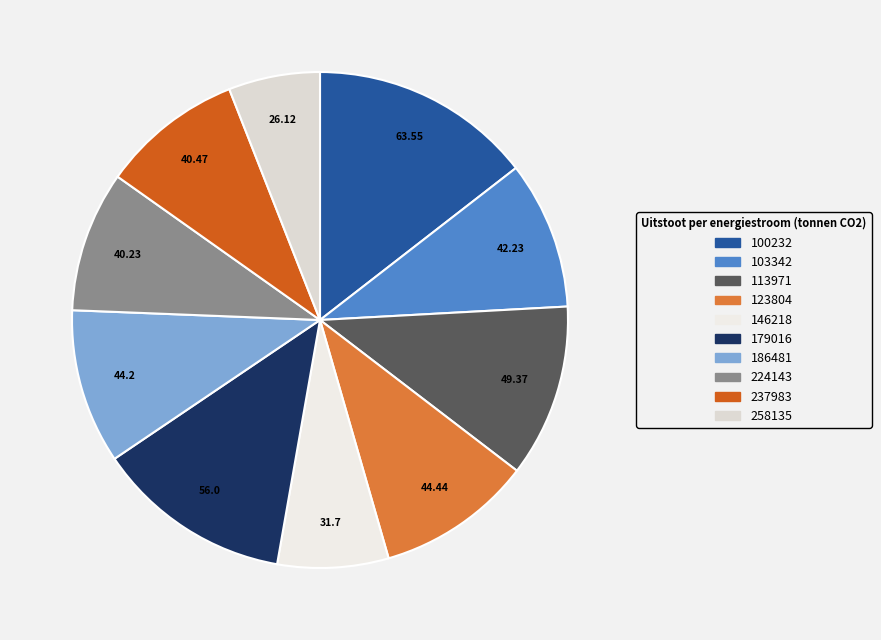

What percentage is the 258135 slice, to the nearest percent?

6%